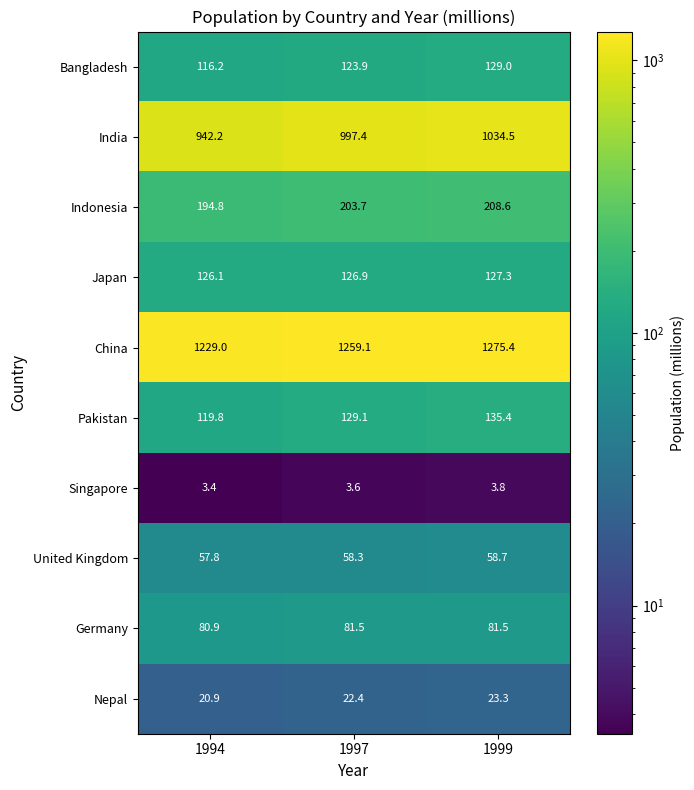

Which series has the widest spread of values?

India